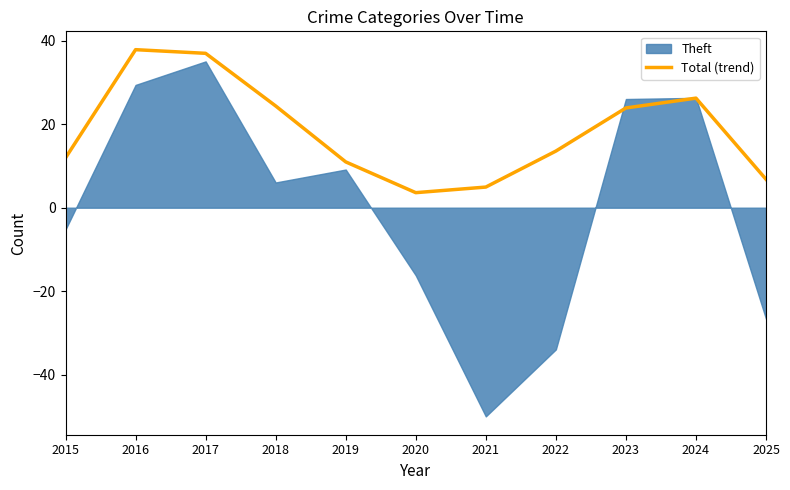

Where is the first local maximum?

2016